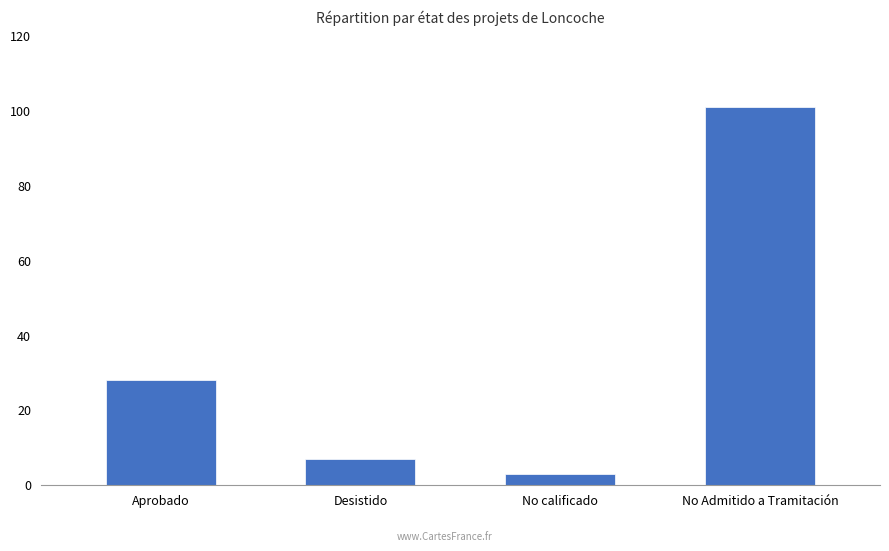

How many values are below 28?

2